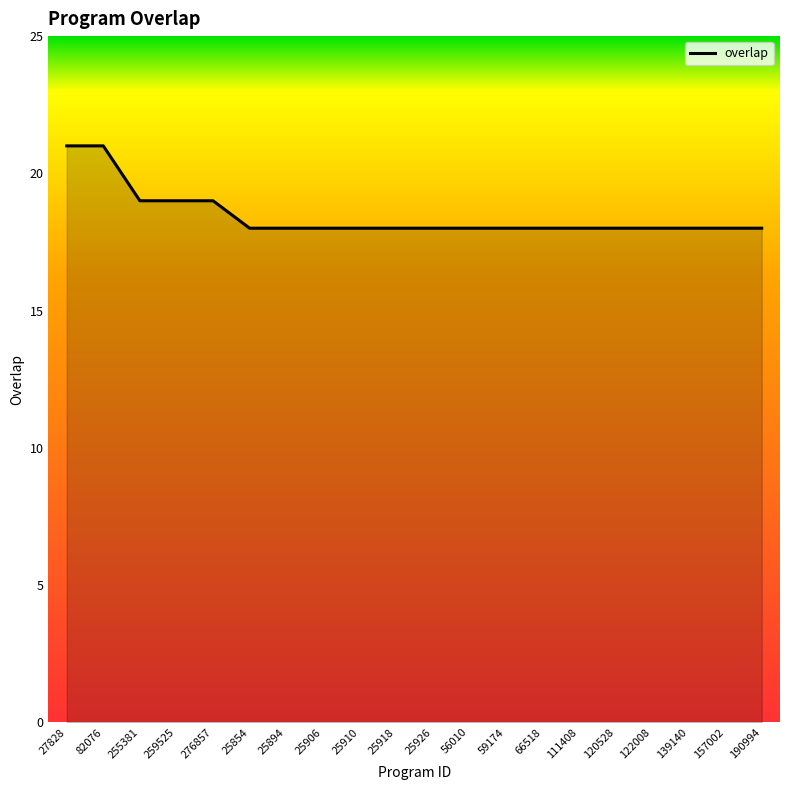

What is the maximum value shown in the chart?

21